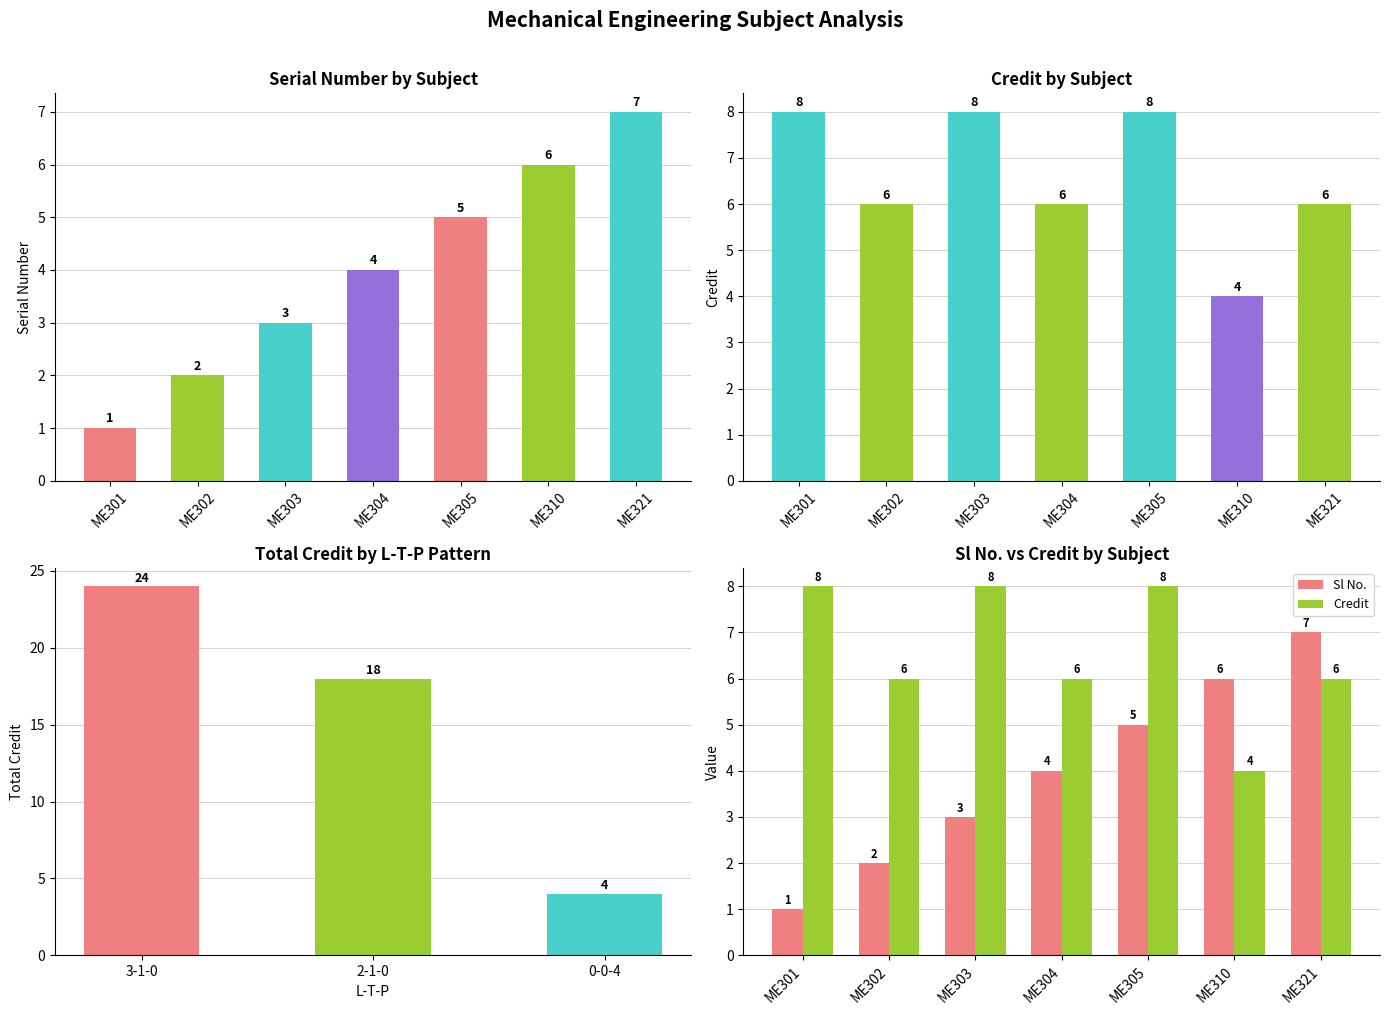

The Sl No. series shows 6 at ME310. True or false?

True